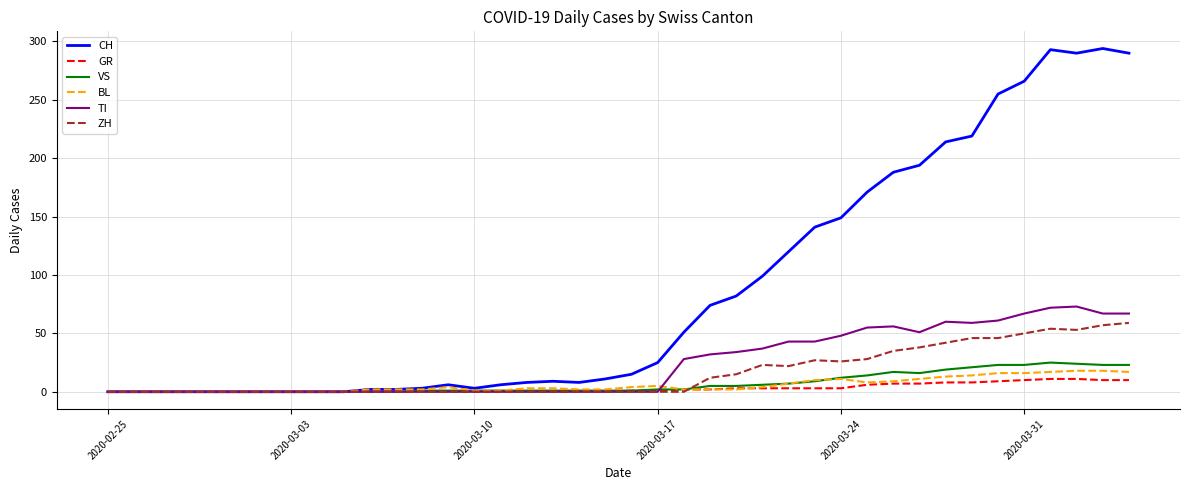

Which series has the widest spread of values?

CH